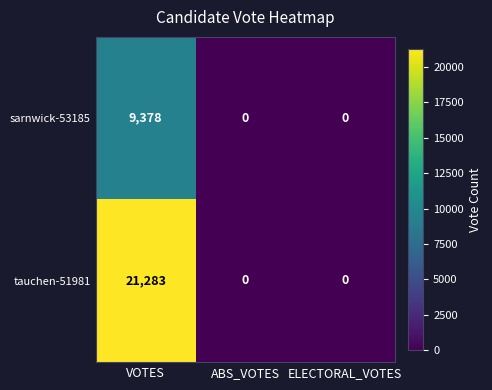

How many values in sarnwick-53185 are above zero?

1